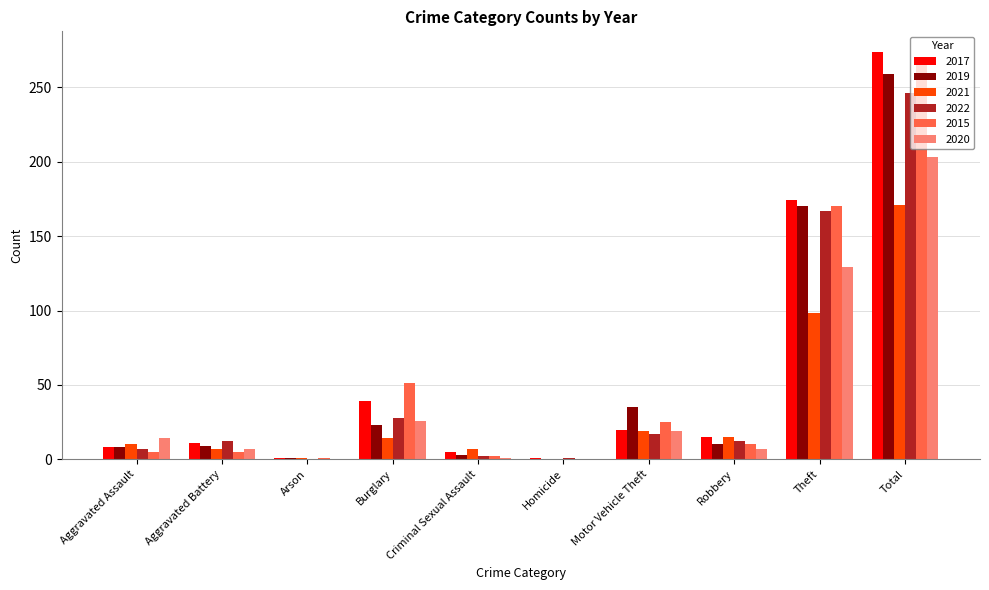

Is the value of 2015 at Theft greater than the value of 2017 at Aggravated Battery?

Yes